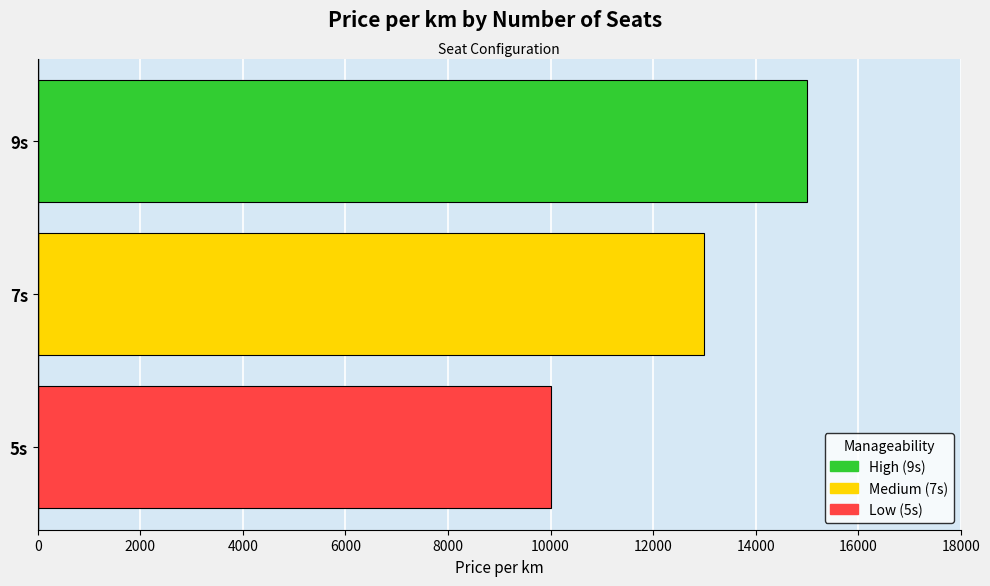

What is the approximate value at 7s?

13000